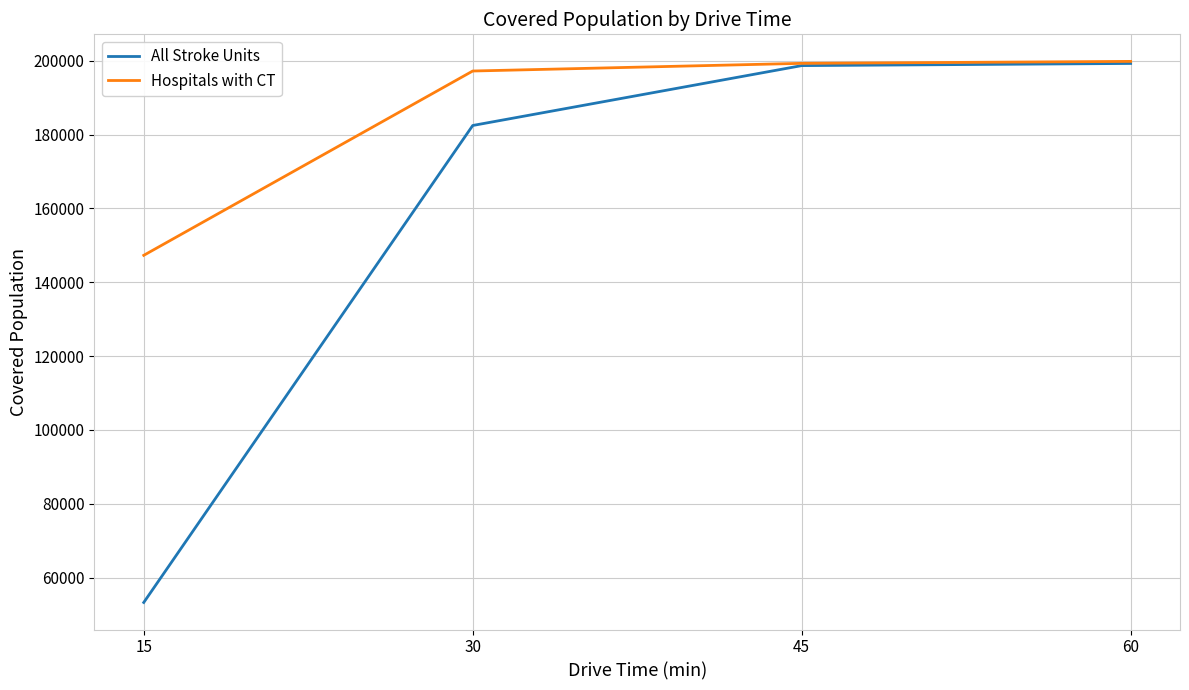

What is the greatest value displayed?

199809